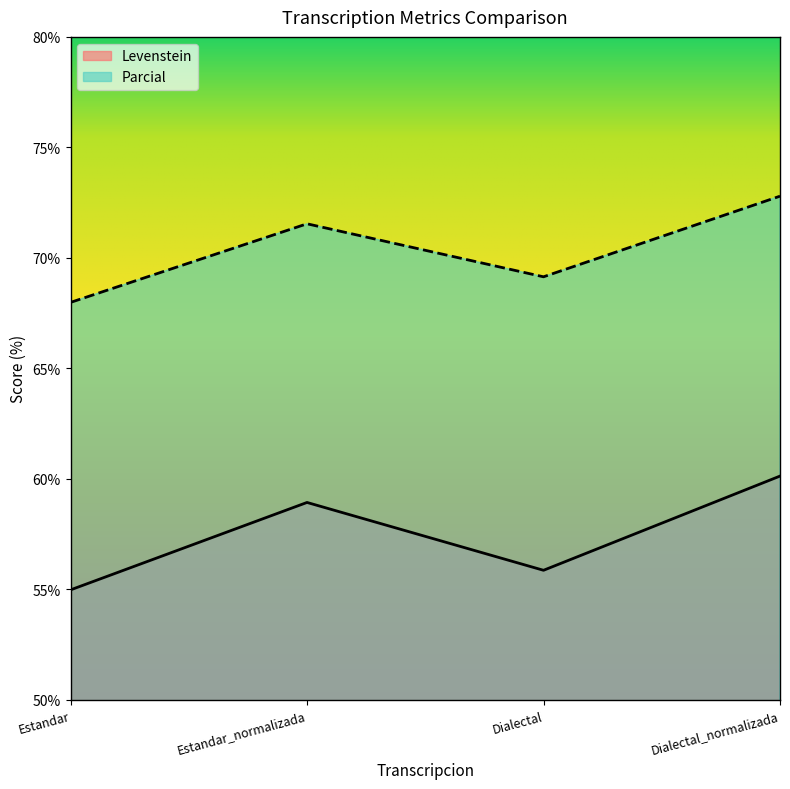

Does the chart display data point markers on the line(s)?

No